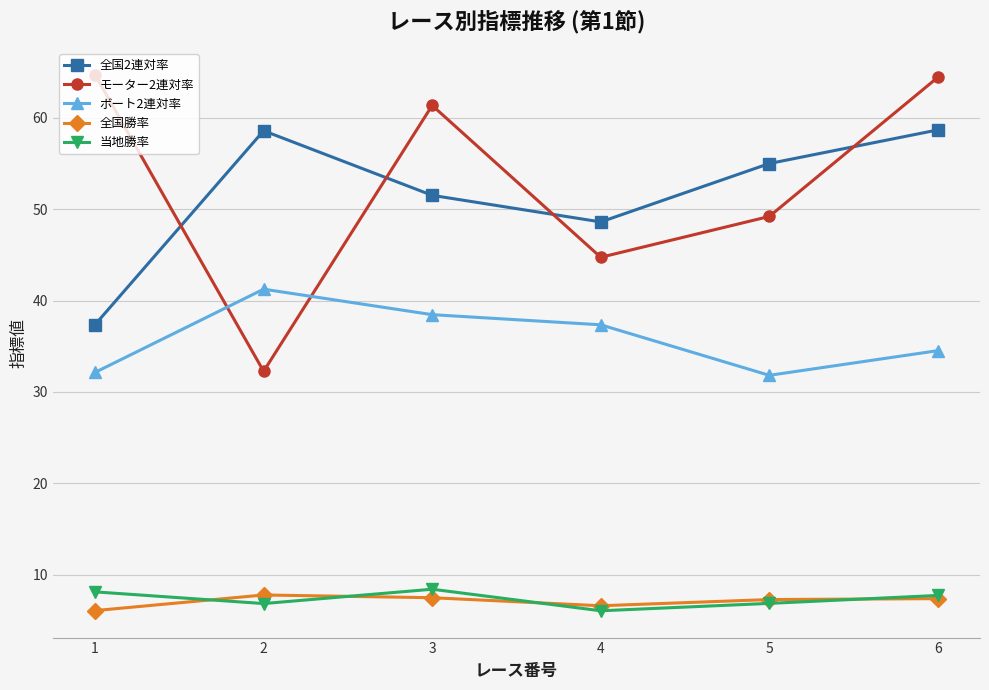

Is the value of モーター2連対率 at 1 greater than the value of 全国勝率 at 3?

Yes